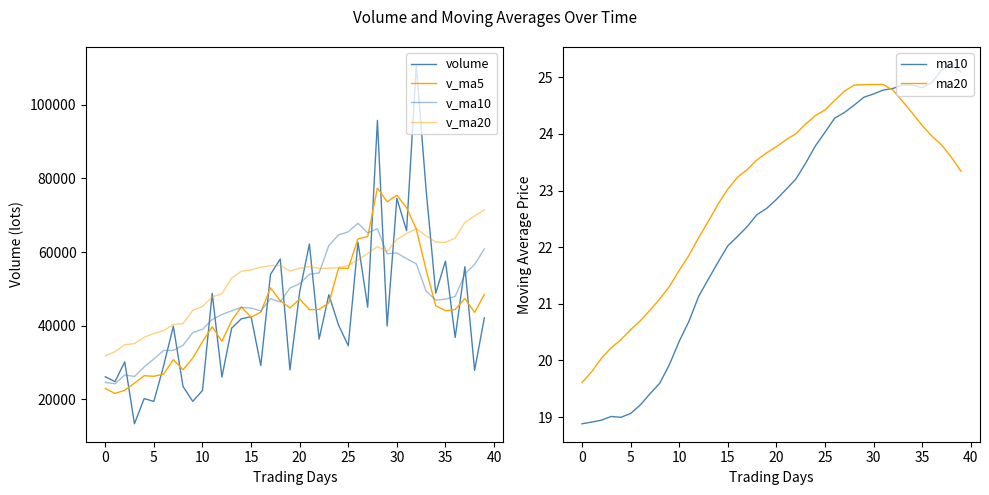

Which series has the widest spread of values?

volume